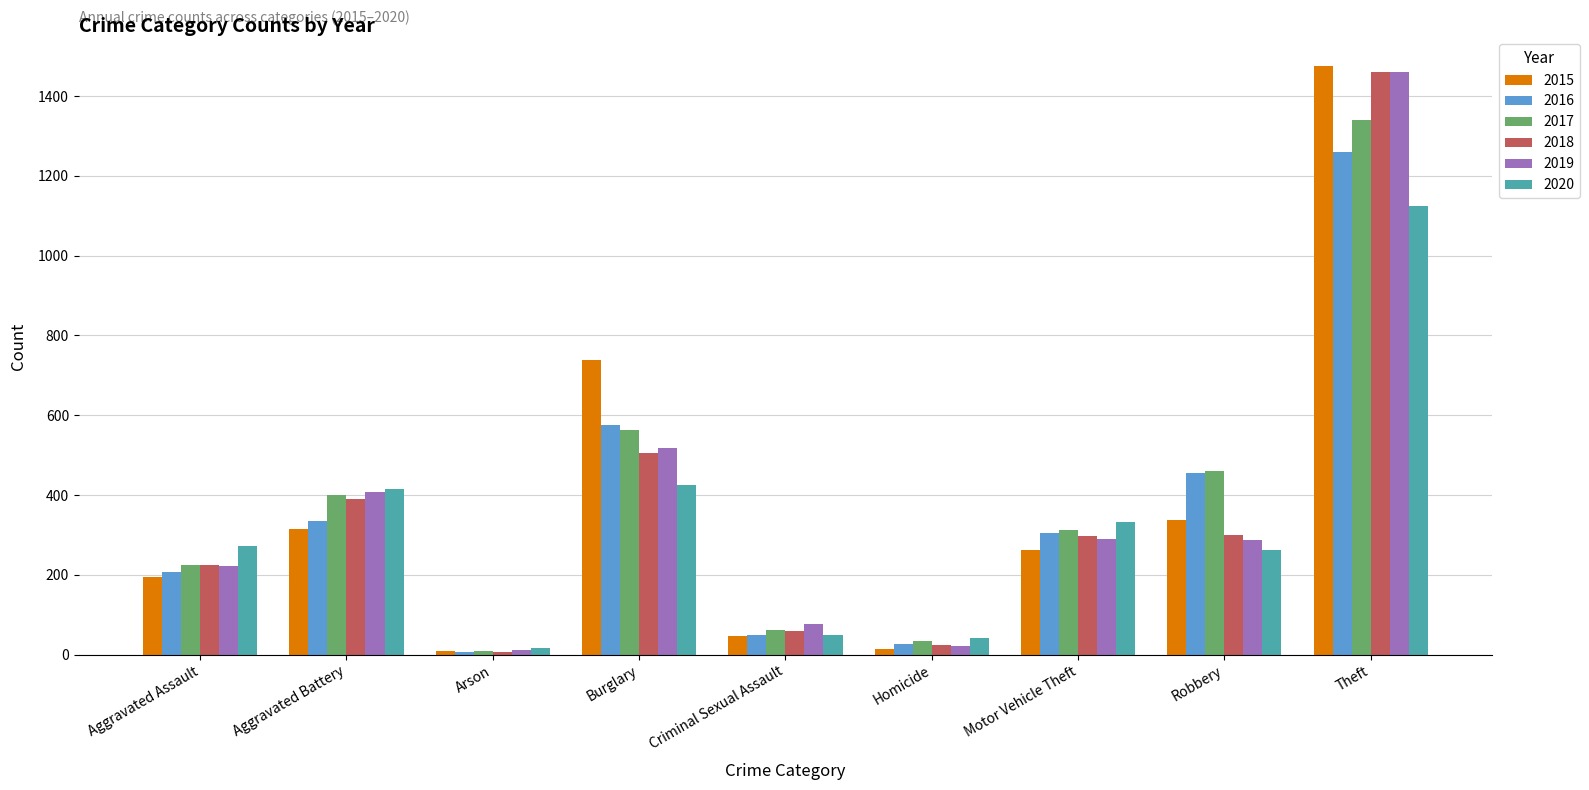

What is the difference between the second highest and second lowest values in the 2017 series?

529